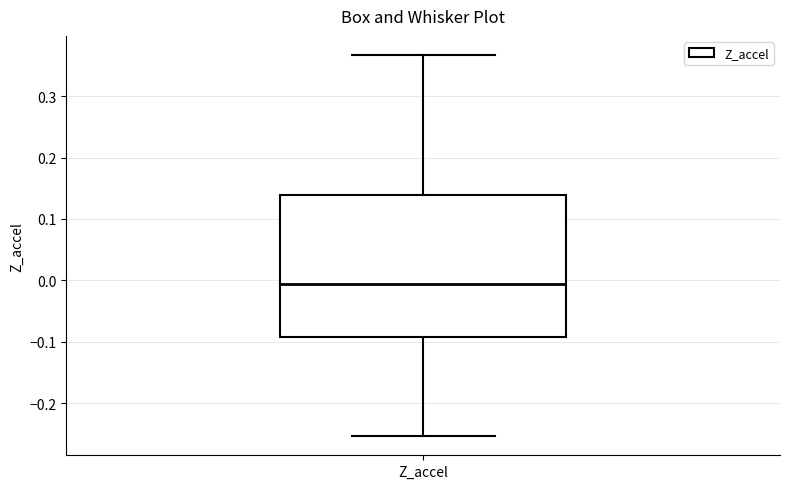

Transcribe this box plot: give where the median line is, the range the box spans, and where the two whiskers end, as read against the y-axis. The values are not printed on the chart, so give them approximately, as read against the axis.

median -0.01, box -0.09 to 0.14, whiskers -0.25 to 0.37